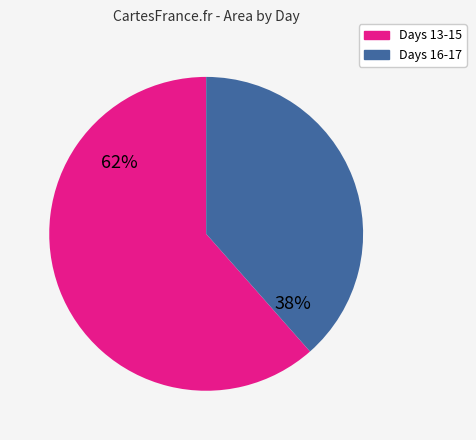

Which slice represents more than half of the pie?

Days 13-15